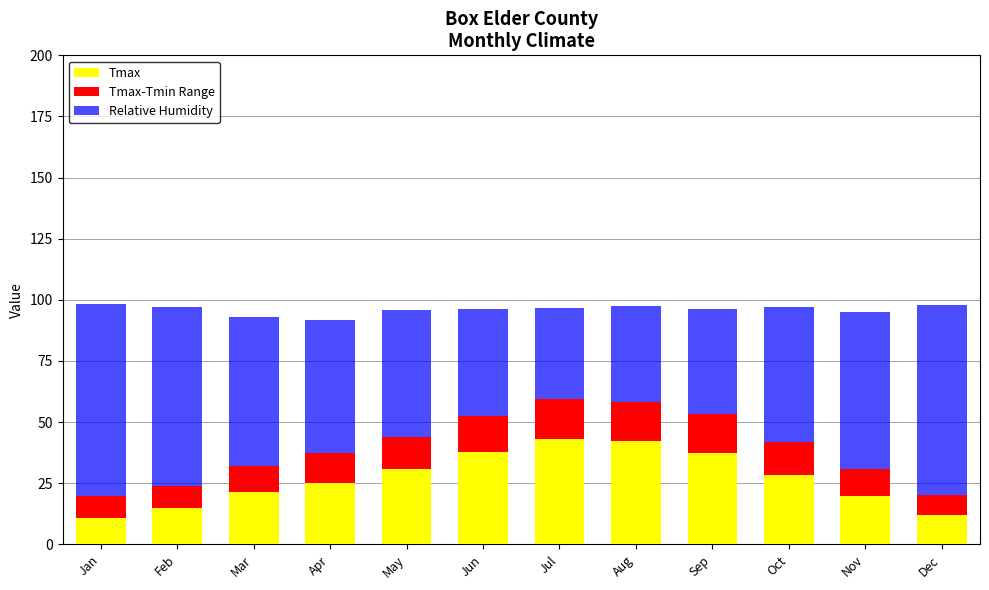

What is the maximum value for Tmax?

43.3